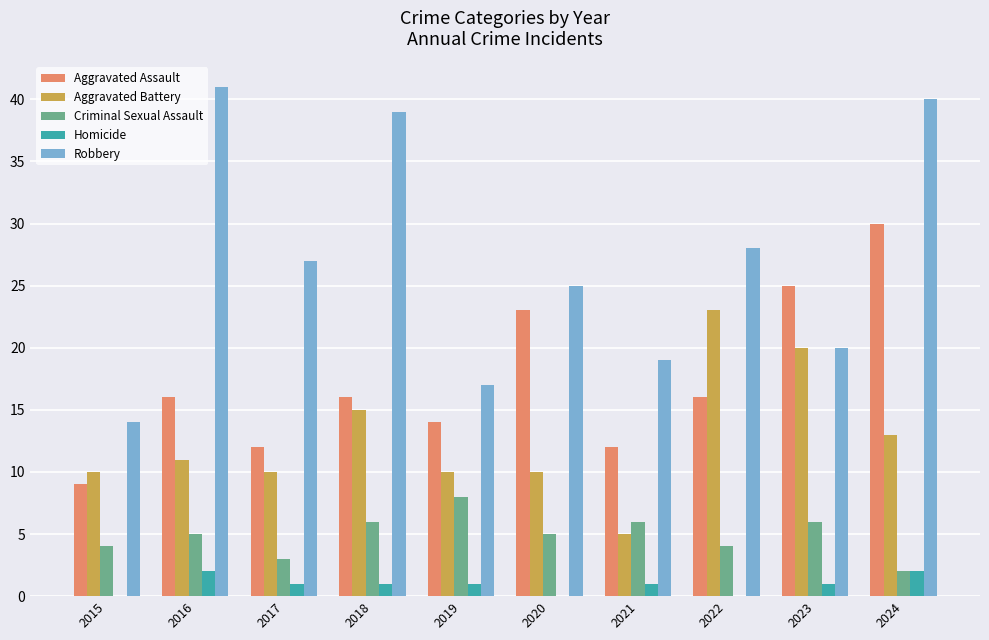

At which category does the chart reach its peak across all series?

2016